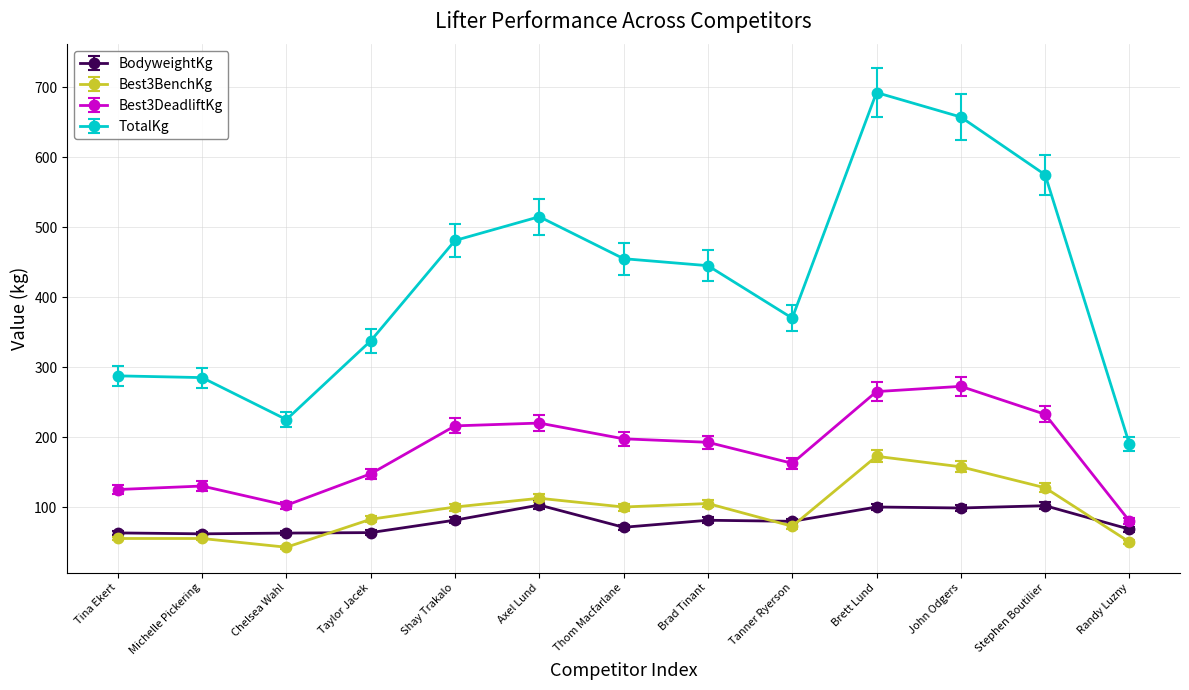

What is the average value of the BodyweightKg series?

79.6